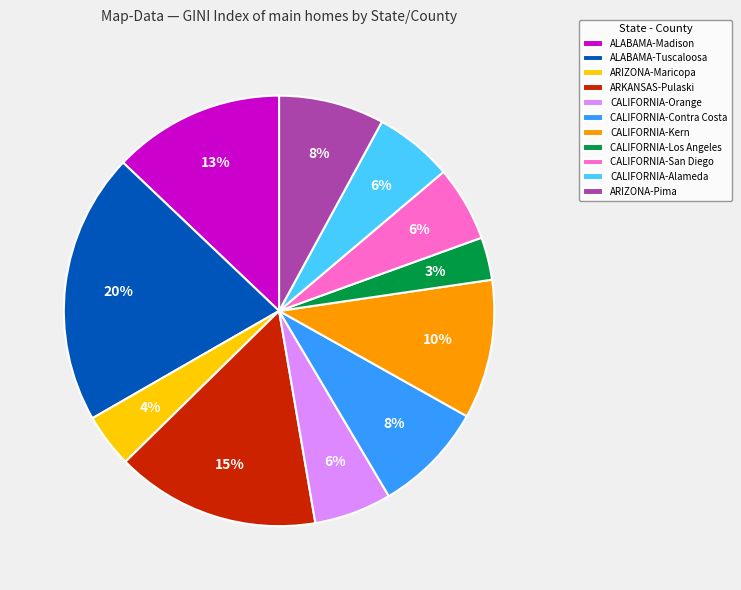

To the nearest percent, what is the difference between the largest and smallest slice percentages?

17%